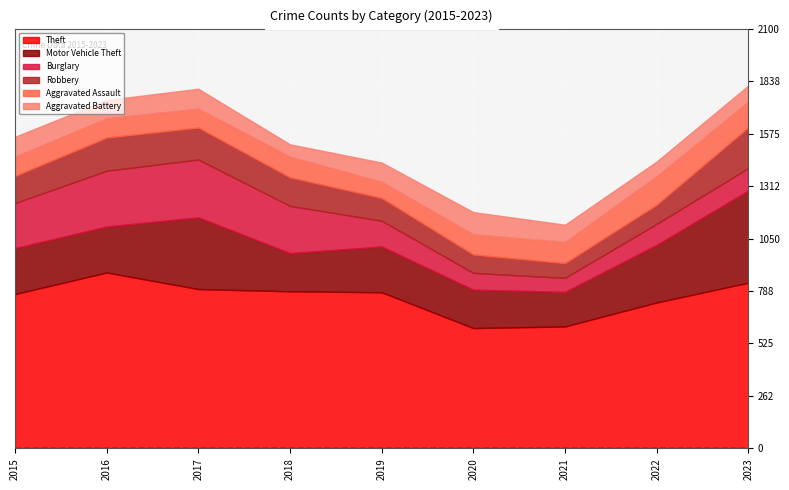

Rank the categories by Burglary value from highest to lowest.

2017, 2016, 2018, 2015, 2019, 2023, 2022, 2020, 2021